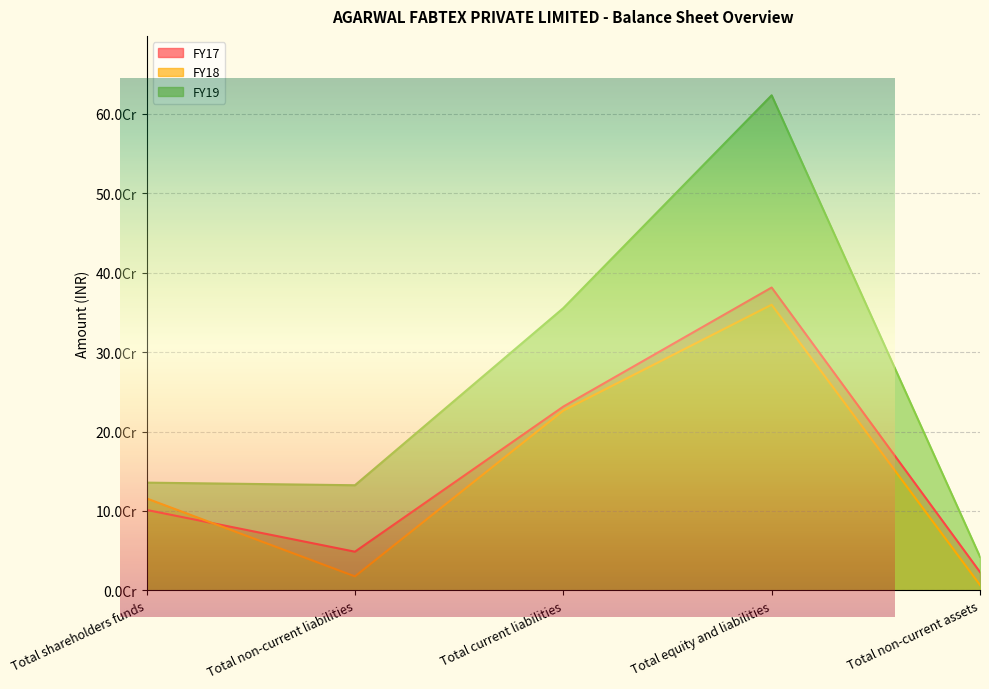

At which category does the chart reach its peak across all series?

Total equity and liabilities